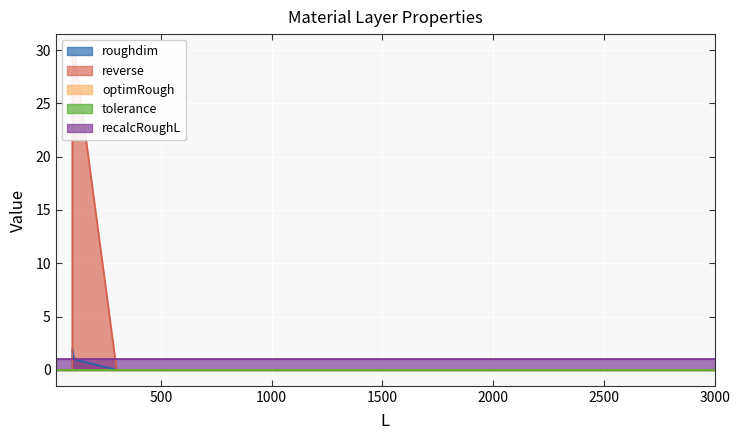

Which series has the widest spread of values?

reverse